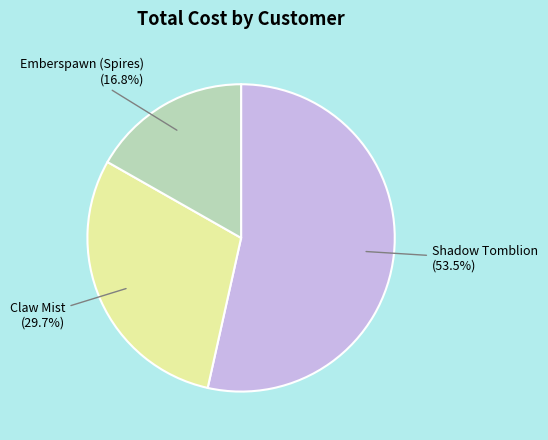

Is there a majority slice in this chart?

Yes